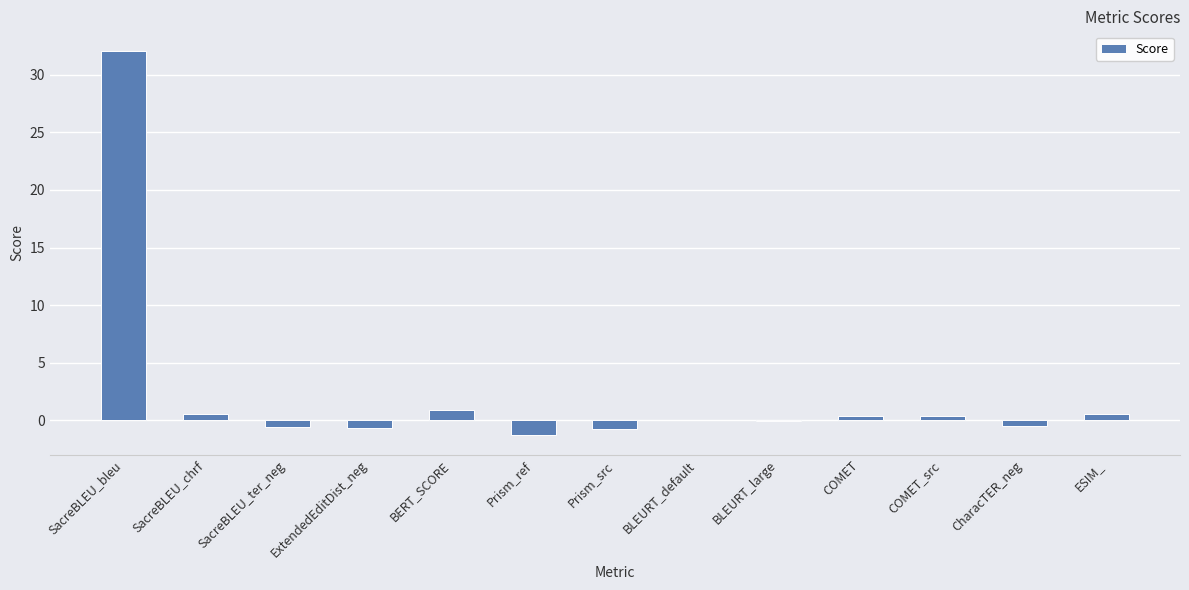

Read the value at SacreBLEU_bleu.

32.1